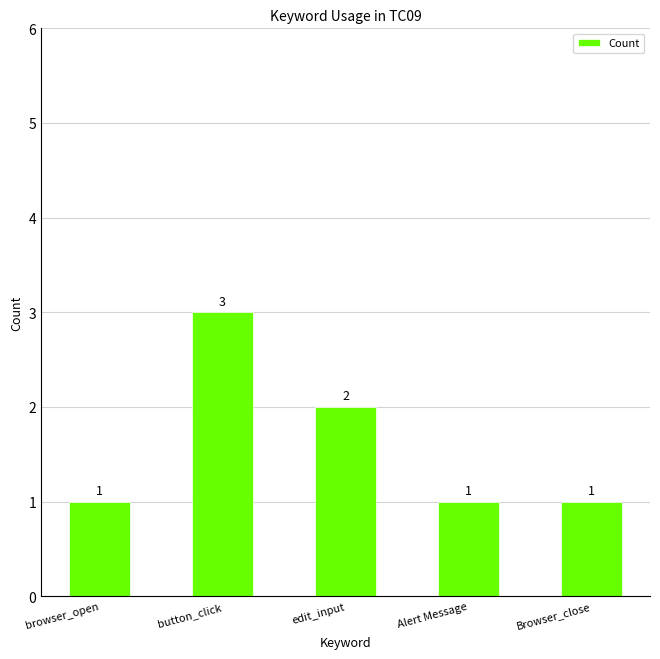

Where is the data nearest to the value 2?

edit_input